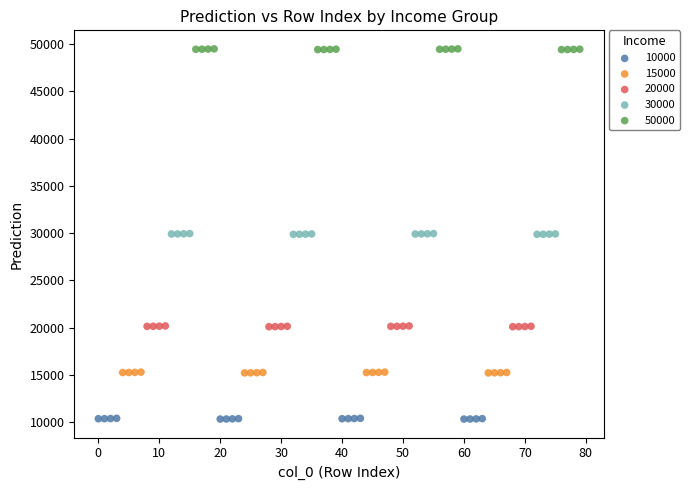

Which series reaches the maximum Y coordinate?

50000